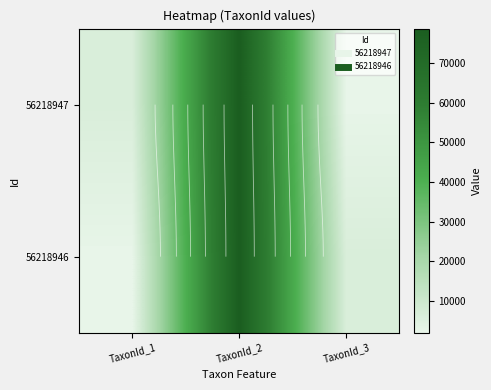

Is it true that 56218946 equals 78570 at TaxonId_2?

True